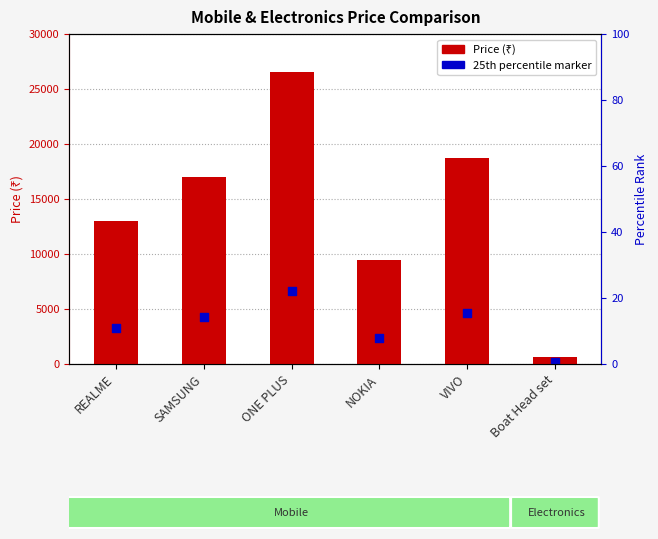

What are all the series names shown in the legend?

Price, 25th percentile marker